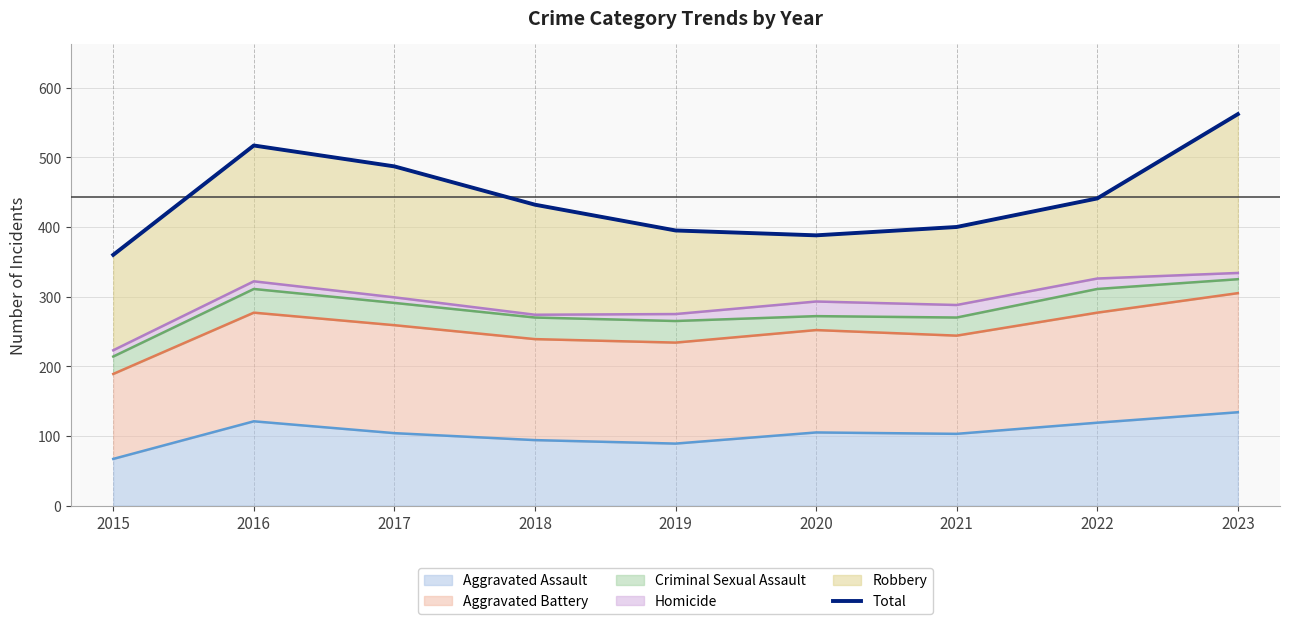

List the labels in order of value, largest first.

2023, 2016, 2017, 2022, 2018, 2021, 2019, 2020, 2015